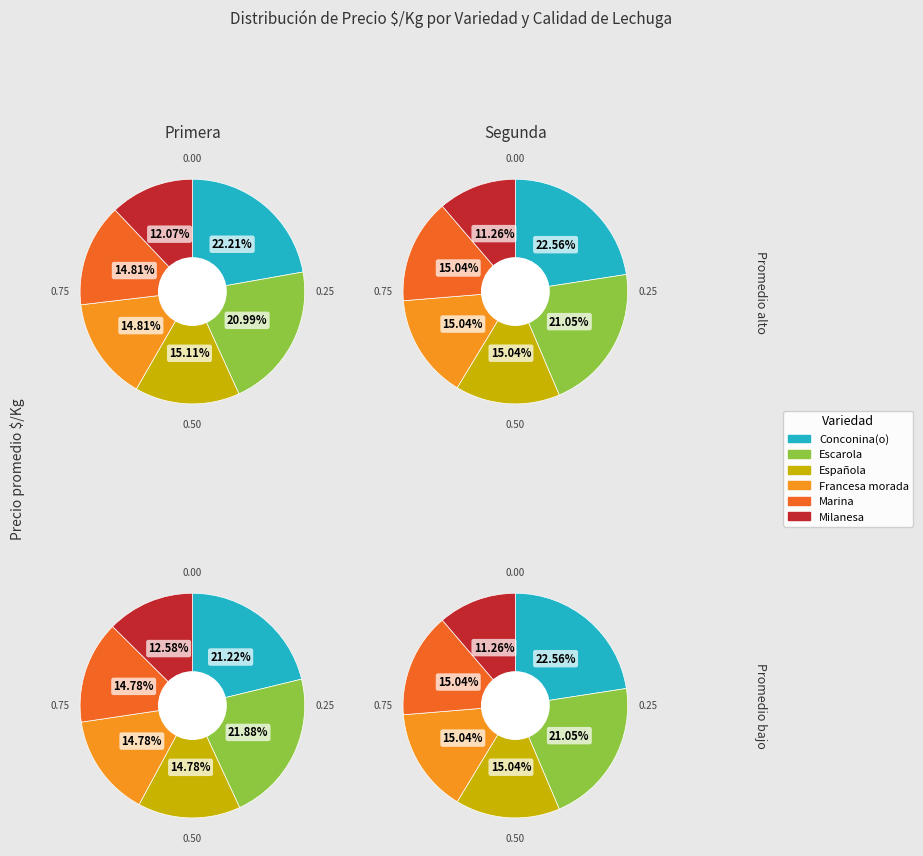

True or false: Marina accounts for 3% of the total.

False